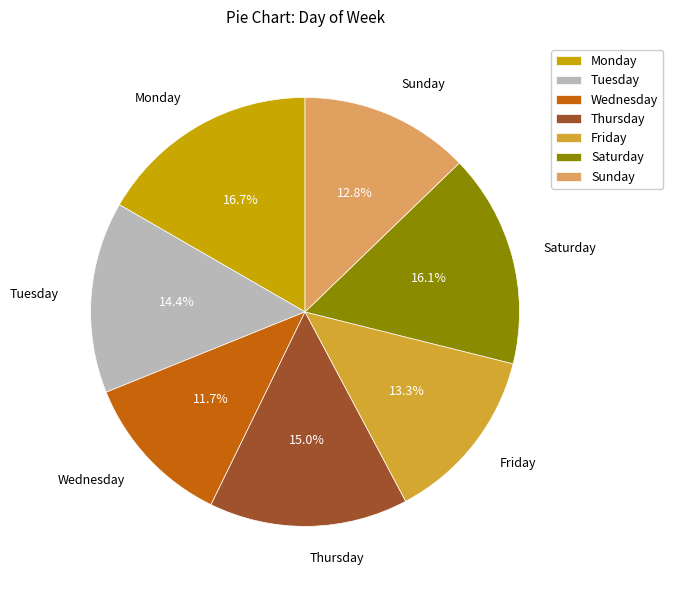

To the nearest percent, what is the combined percentage of Tuesday and Friday?

28%